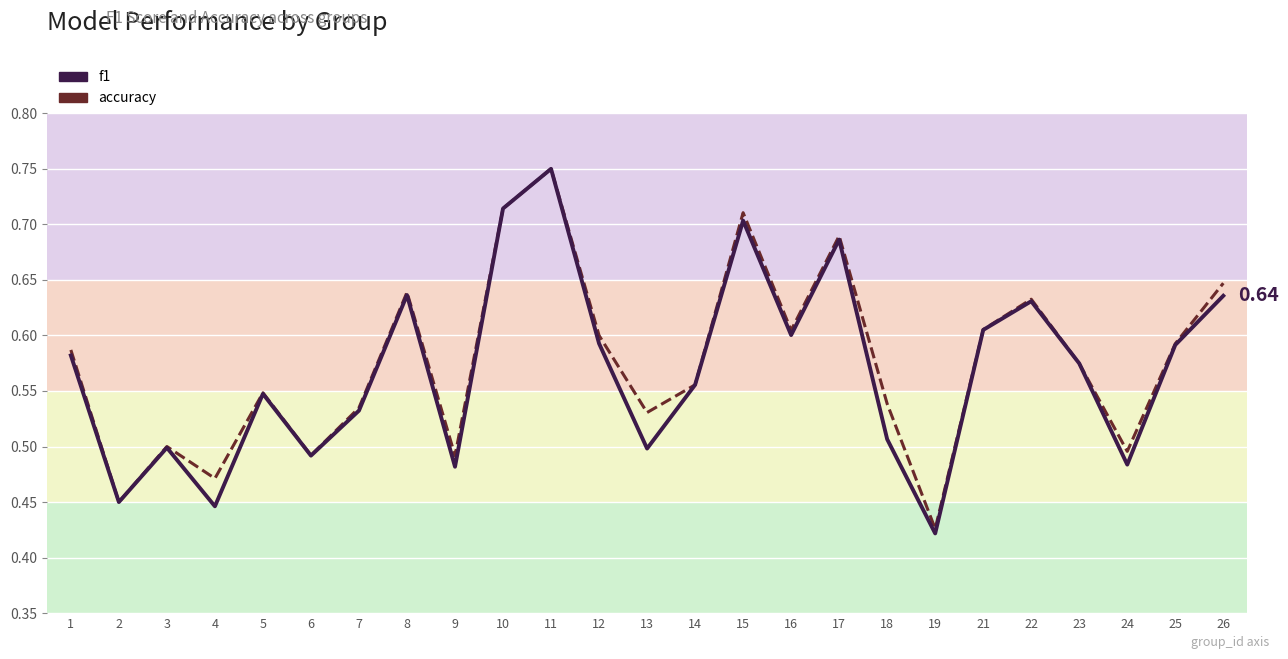

True or false: f1 and accuracy cross at least once.

True